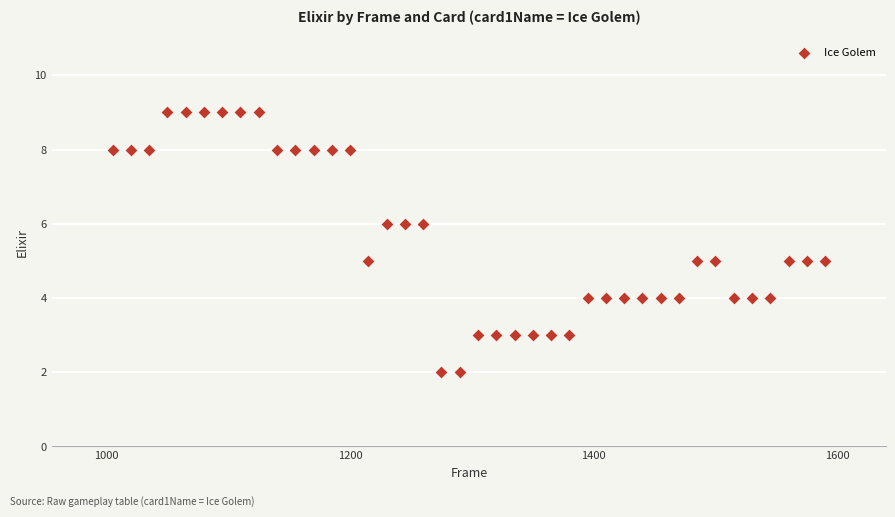

What is the range of X values (max minus min)?

585